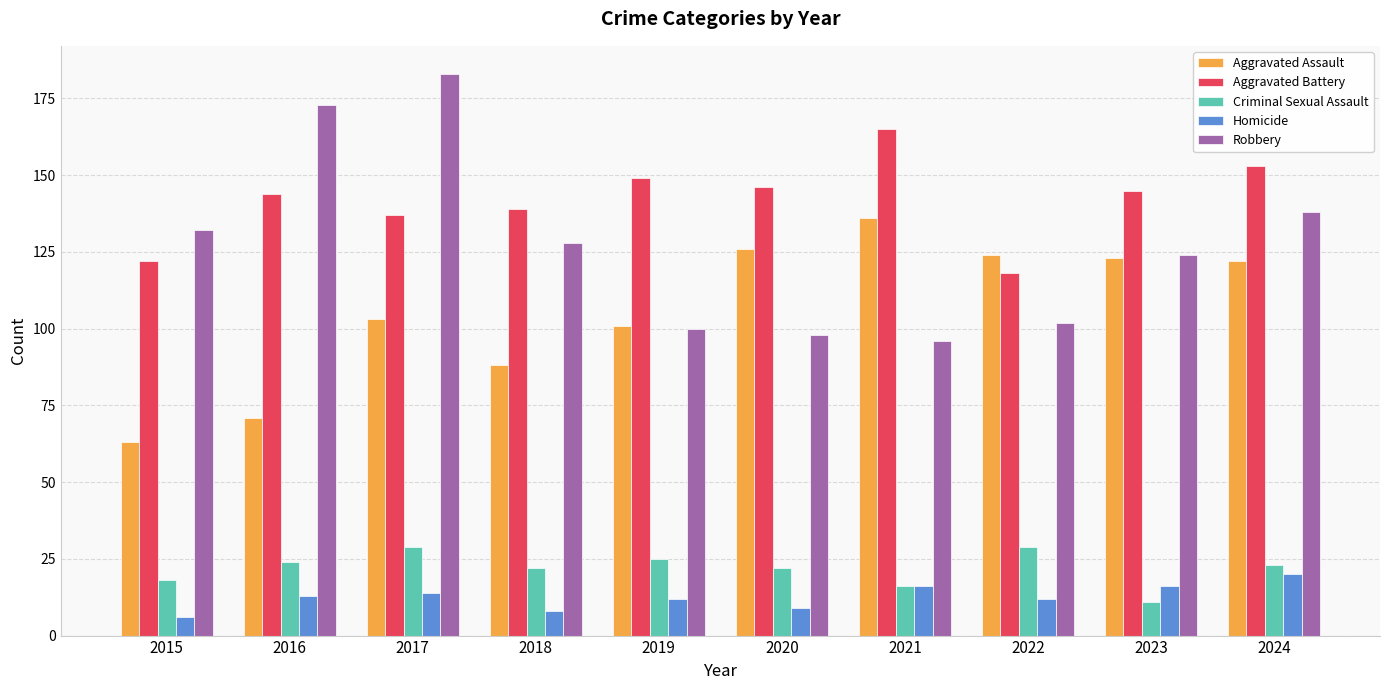

Which category has the highest value across all series?

2017